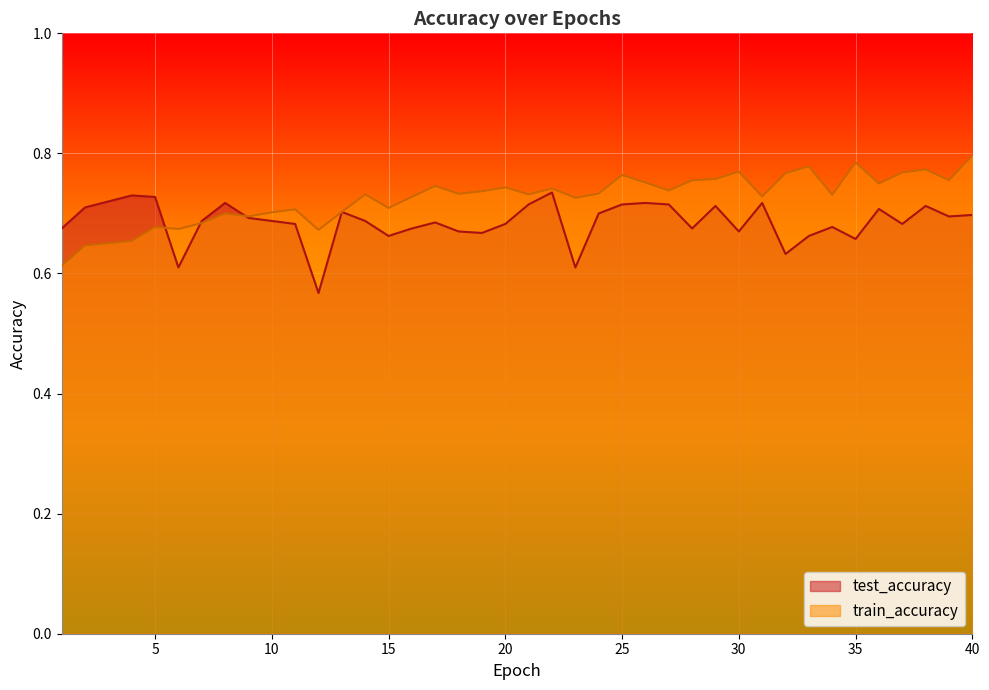

What is the minimum value for train_accuracy?

0.6